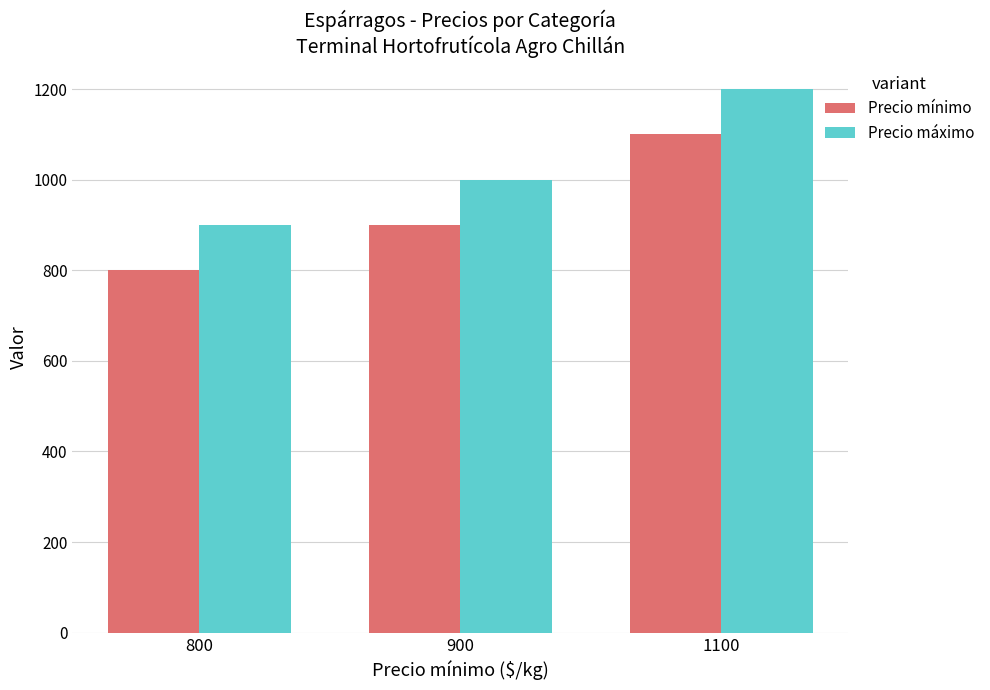

Does the chart contain stacked bars?

No